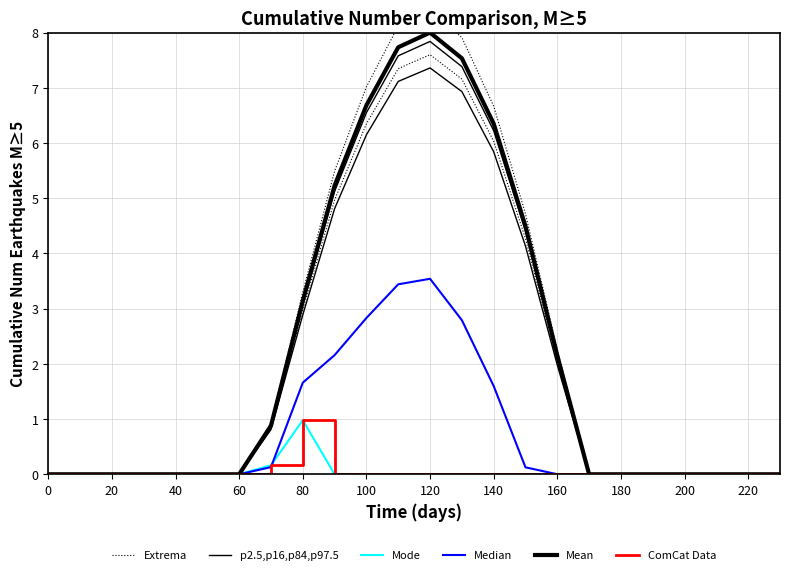

Rank the series by their maximum value, from highest to lowest.

Extrema, Mean, p2.5,p16,p84,p97.5, Median, Mode, ComCat Data